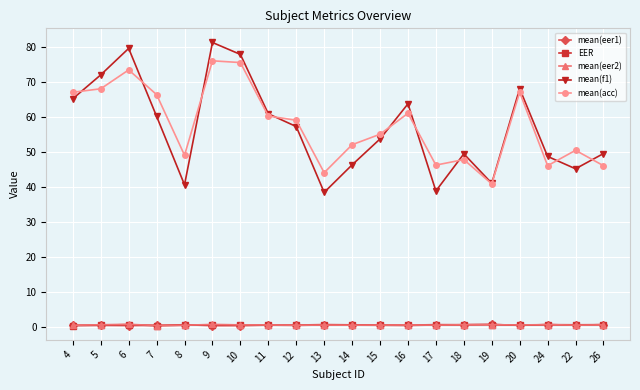

True or false: mean(acc) has more than 1 points higher than both neighbors.

True